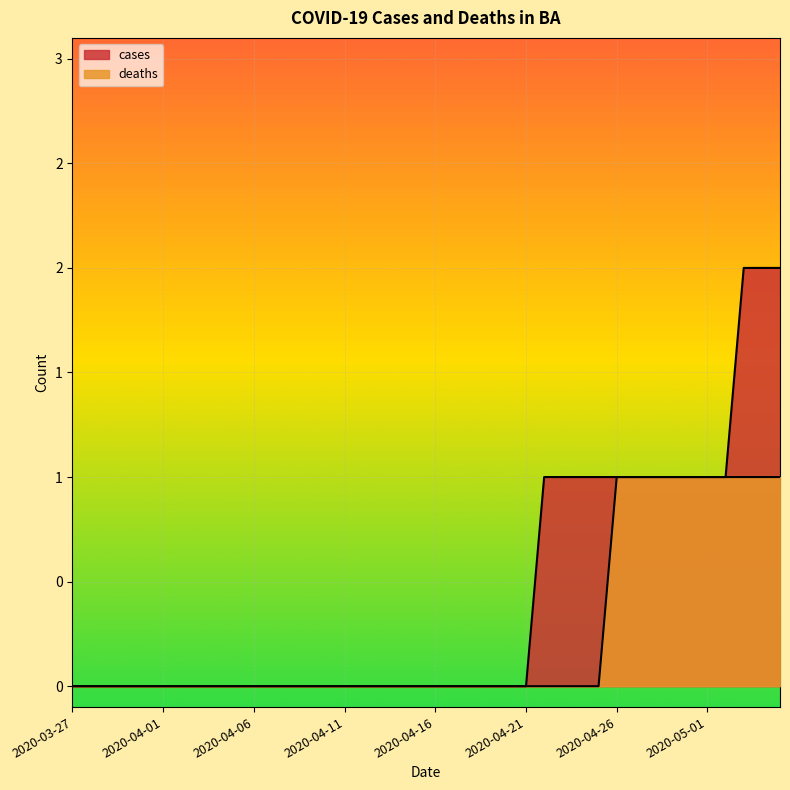

How many lines are shown in the chart?

2